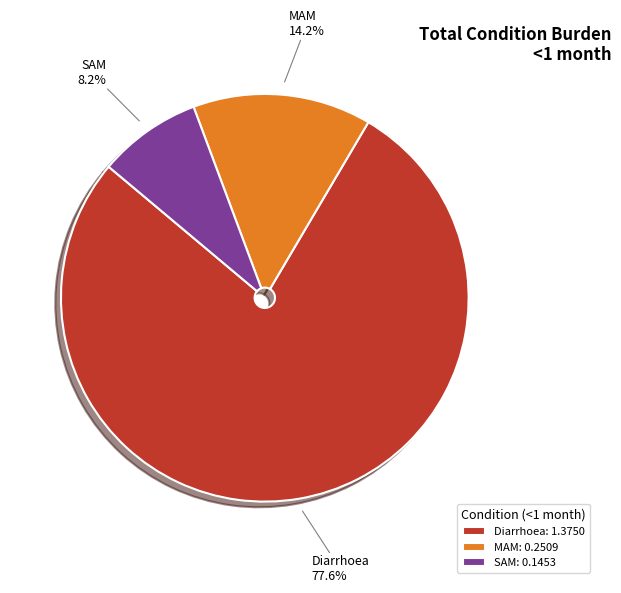

To the nearest percent, what portion does Diarrhoea represent?

78%